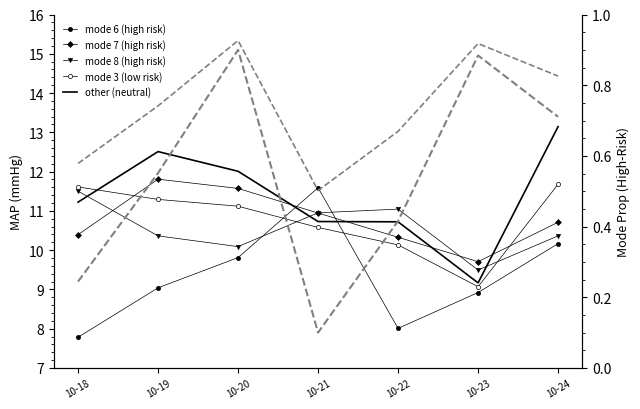

How many data points in 3 are less than 11?

3